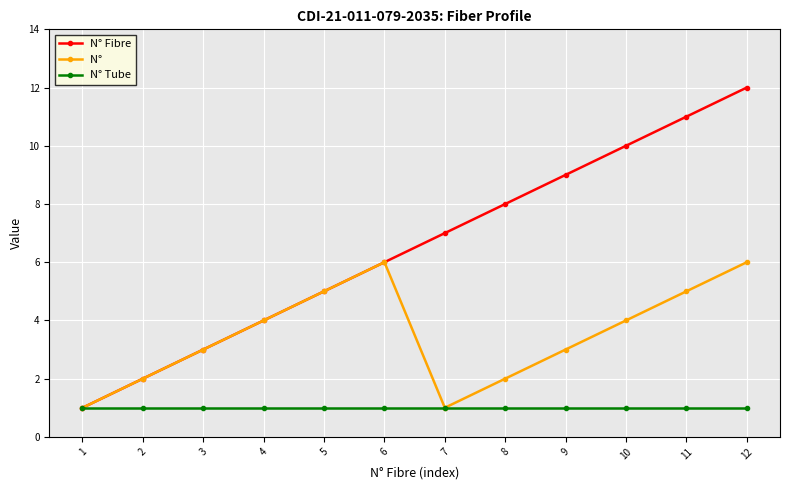

Which category has the highest value across all series?

12